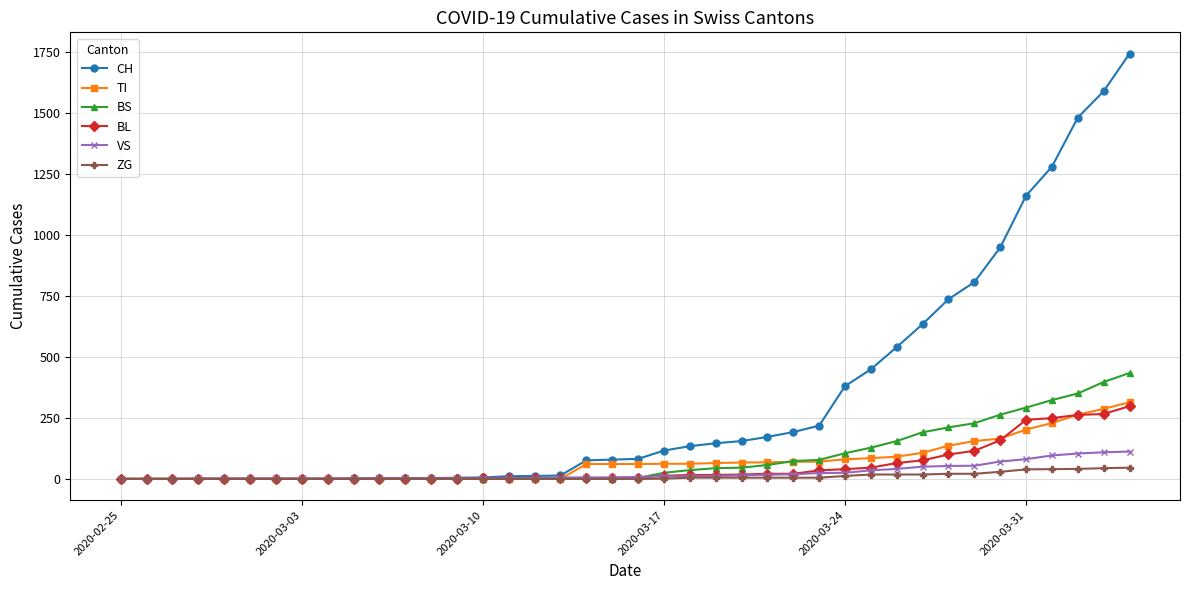

True or false: ZG has more than 0 interior local peaks.

False